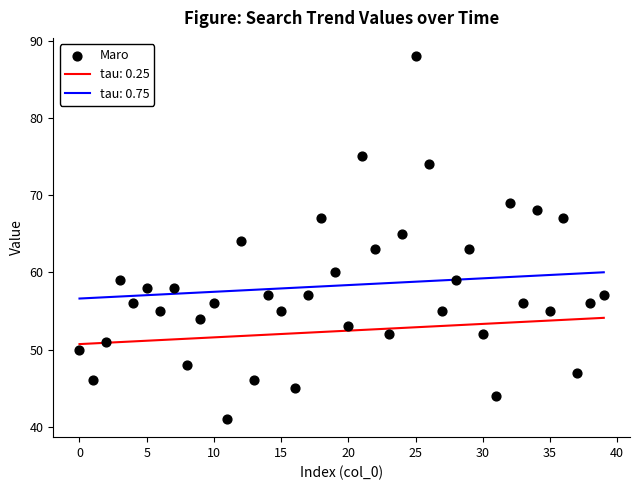

What is the range of Y values (max minus min)?

47